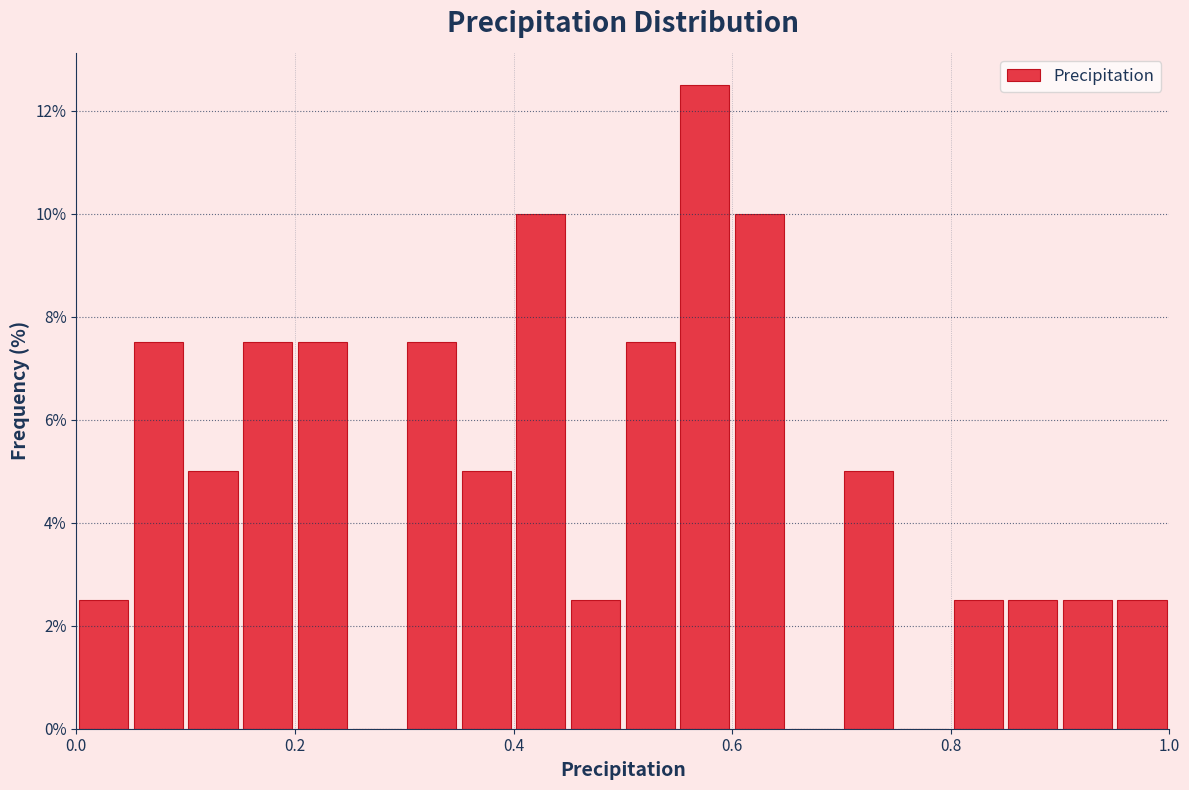

Read against the x-axis, roughly where is the centre of the tallest bar?

0.58